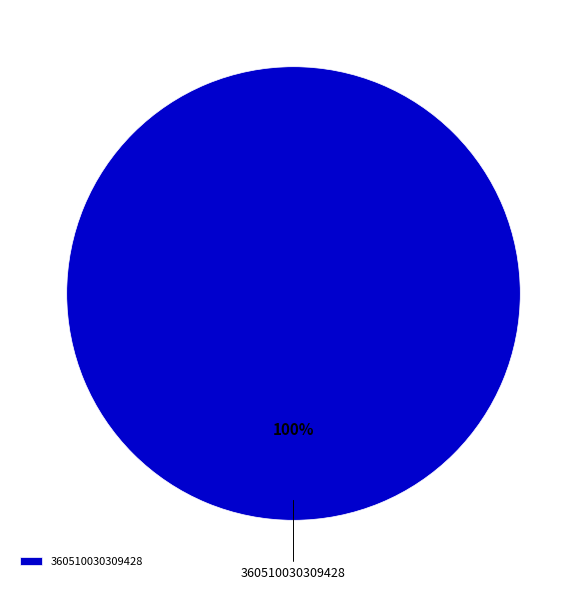

Is there a majority slice in this chart?

Yes